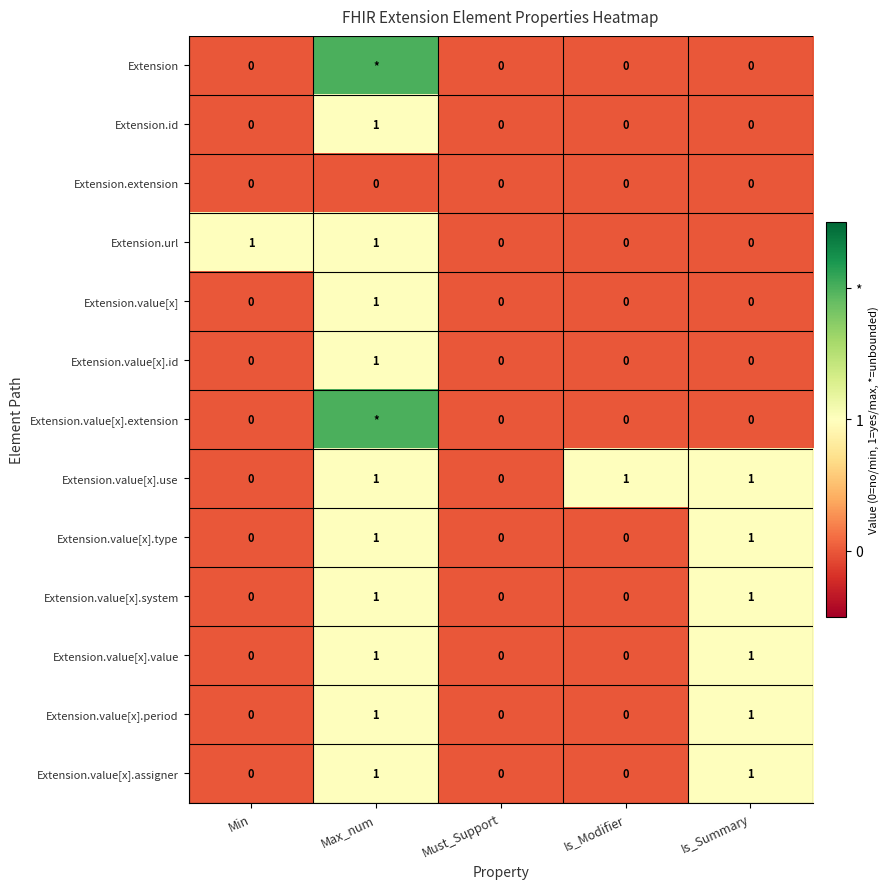

How many Extension.value[x].use values are between 0 and 1?

5